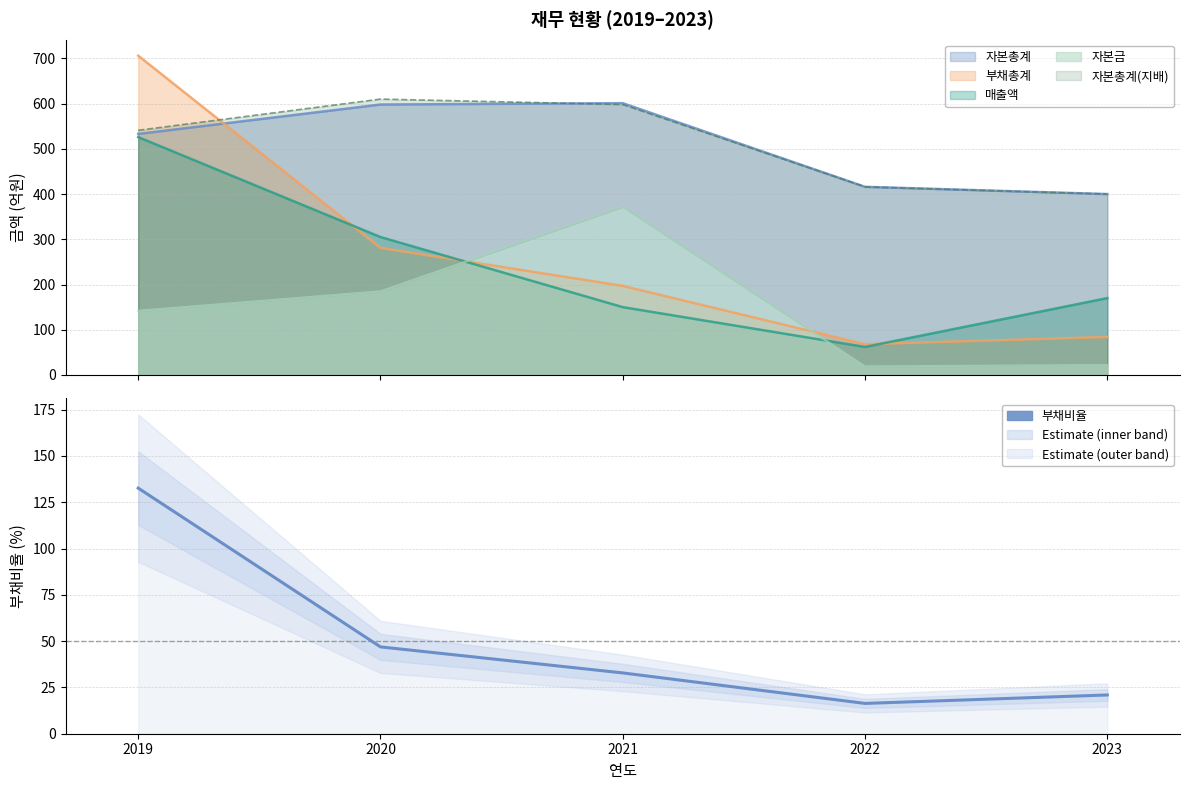

Is it true that the value at 2021 is 21.8?

False